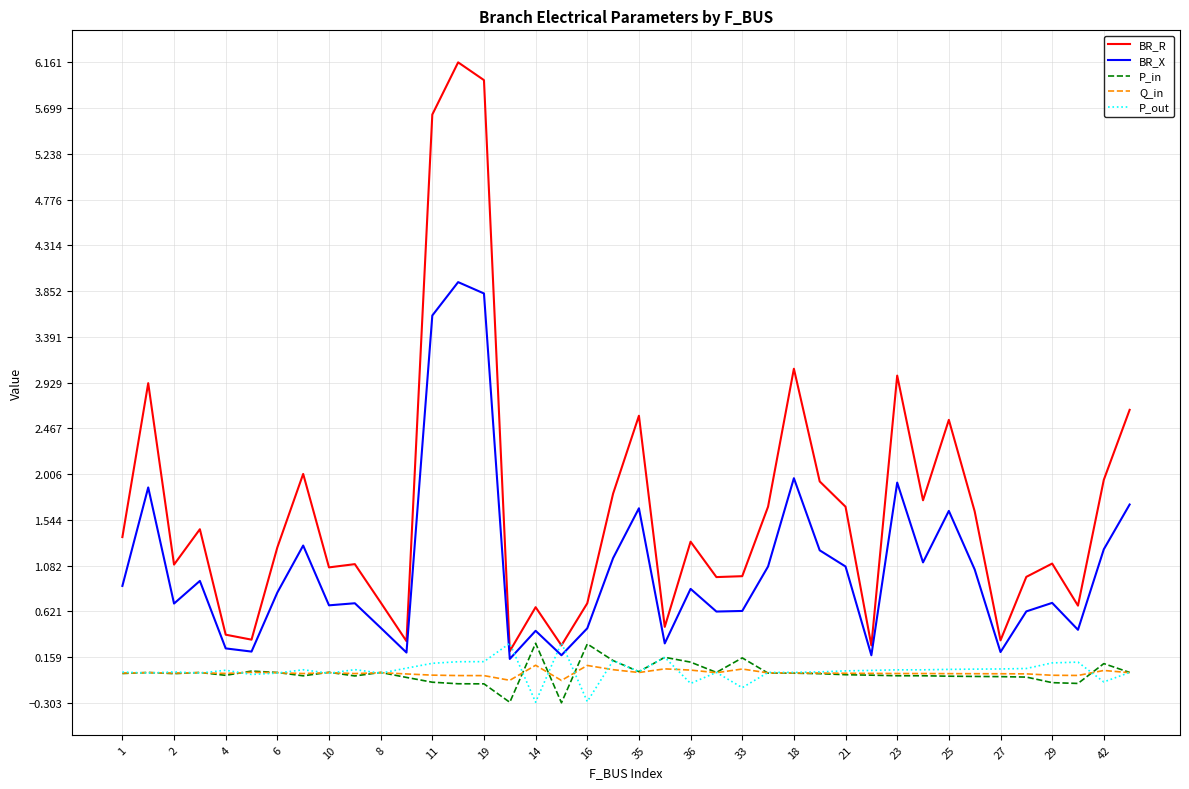

Which series has the largest range (max minus min)?

BR_R